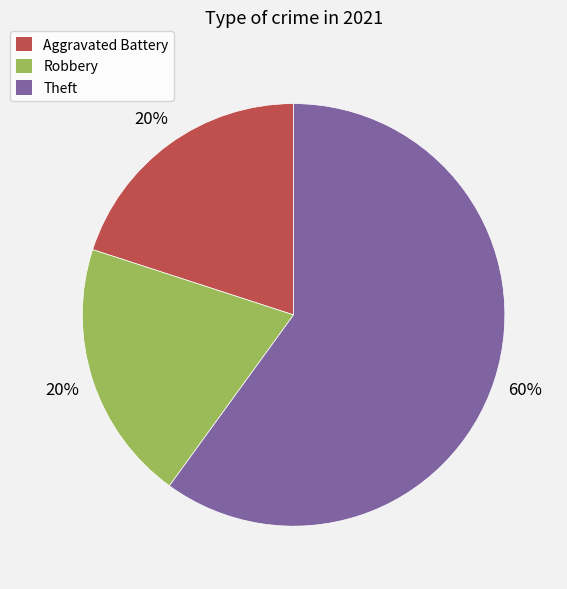

To the nearest percent, what is the average slice percentage?

33%